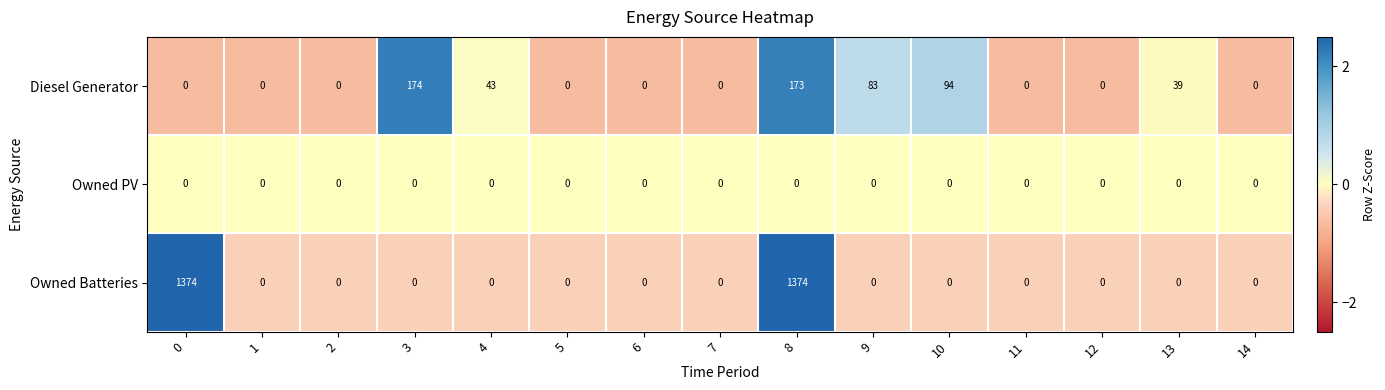

What is the minimum value shown in the chart?

0